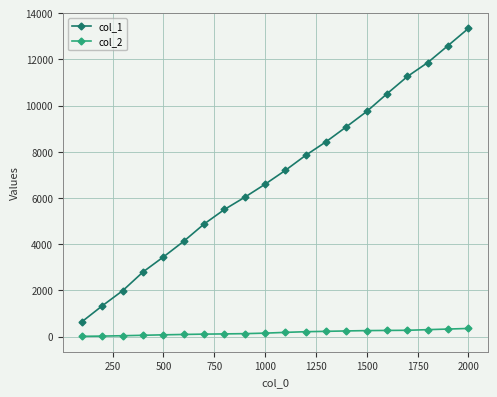

True or false: col_1 has more than 1 points higher than both neighbors.

False